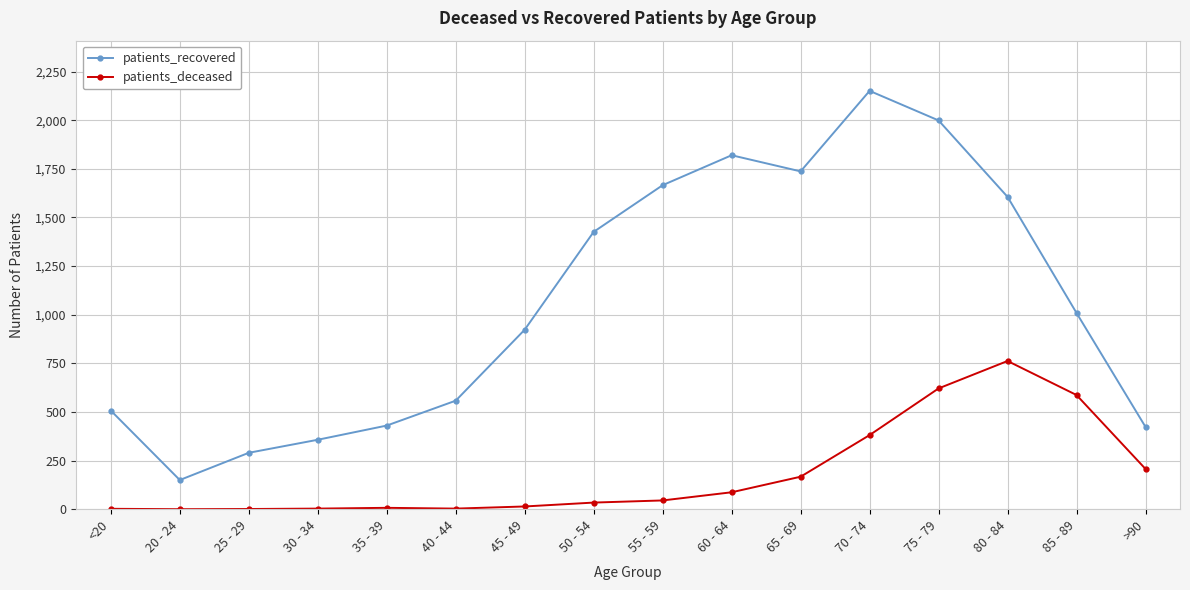

What are all the series names shown in the legend?

patients_recovered, patients_deceased